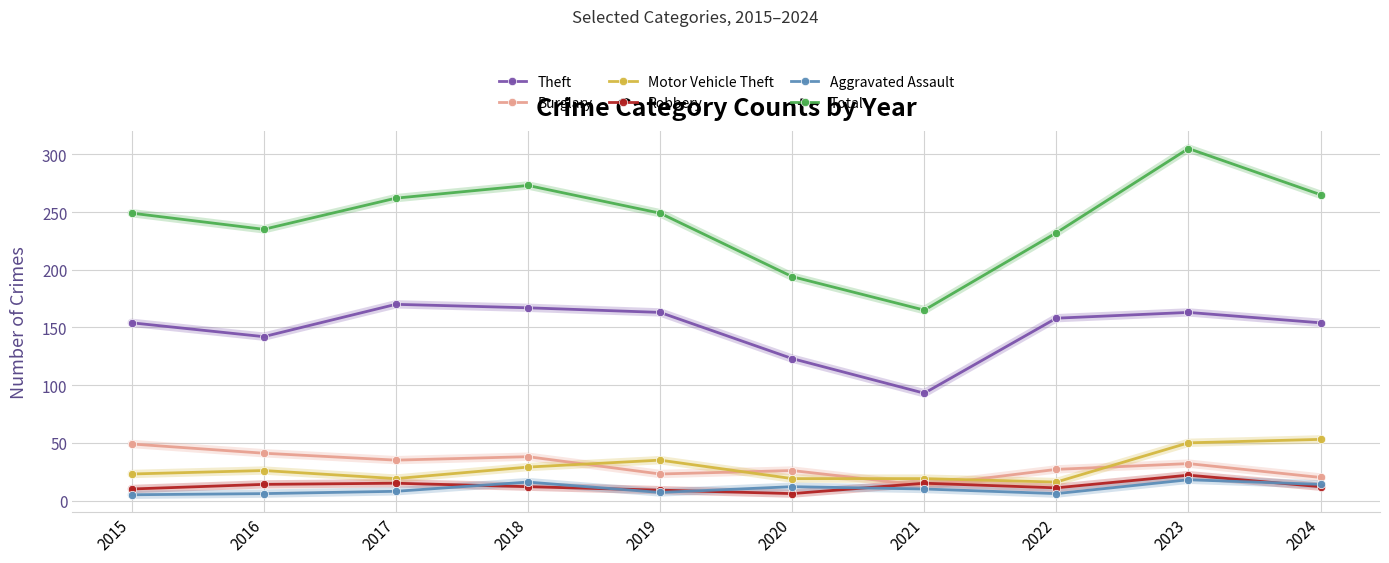

Which series changed the most between 2019 and 2022?

Motor Vehicle Theft